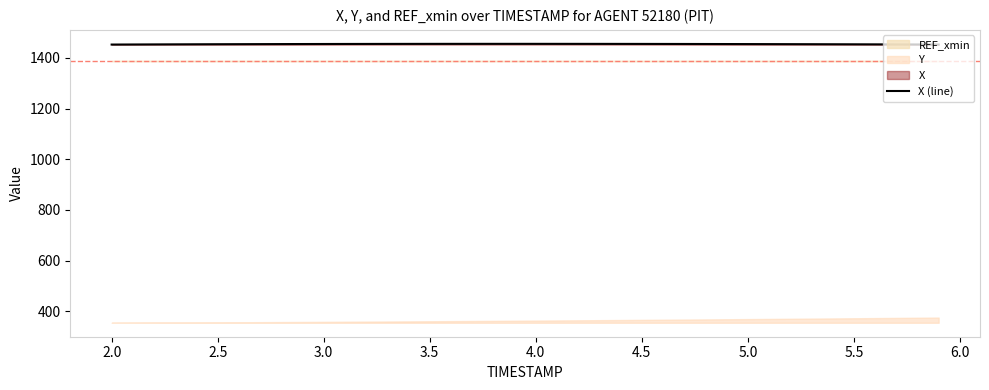

The value of X (line) at 2.0 is 2446.7. True or false?

False